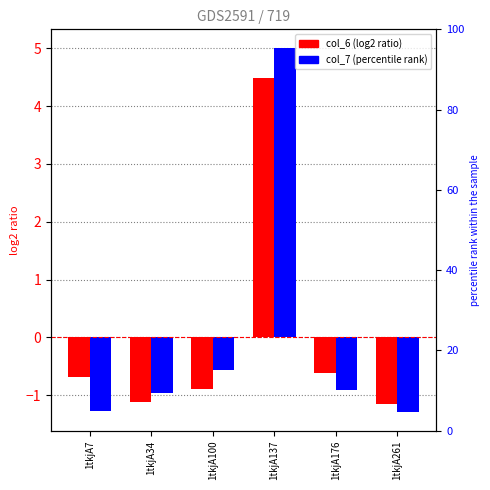

Is the value of col_6 at 1tkjA100 greater than the value of col_7 at 1tkjA100?

No